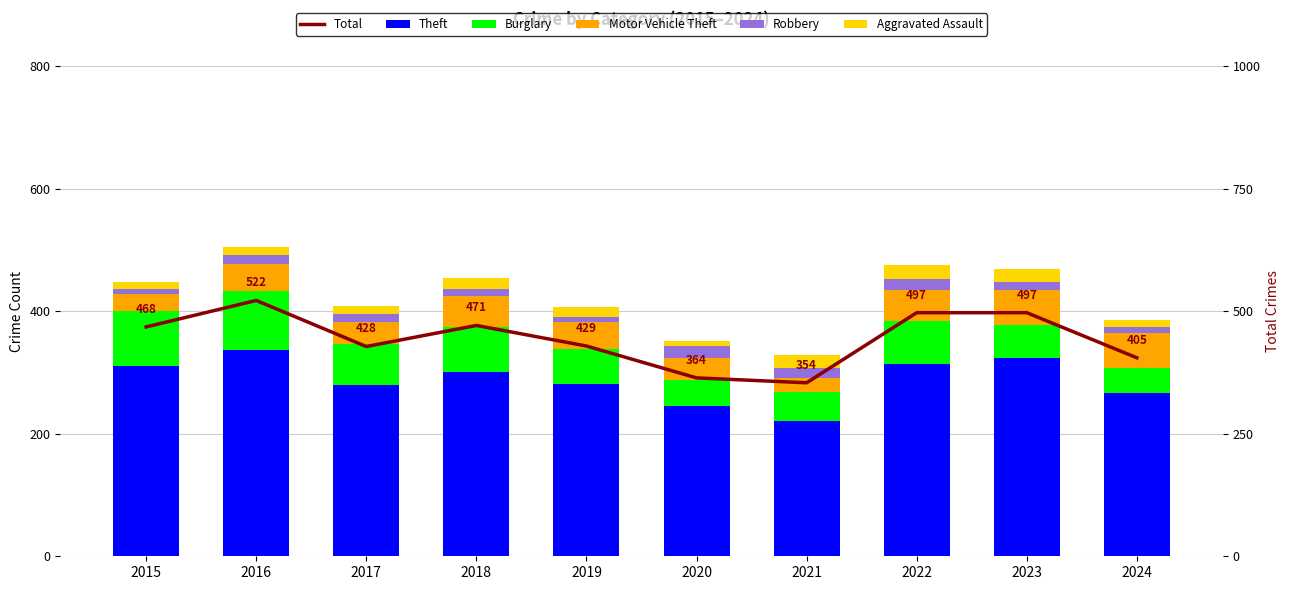

Rank the categories by Motor Vehicle Theft value from highest to lowest.

2023, 2024, 2018, 2022, 2016, 2019, 2020, 2017, 2015, 2021